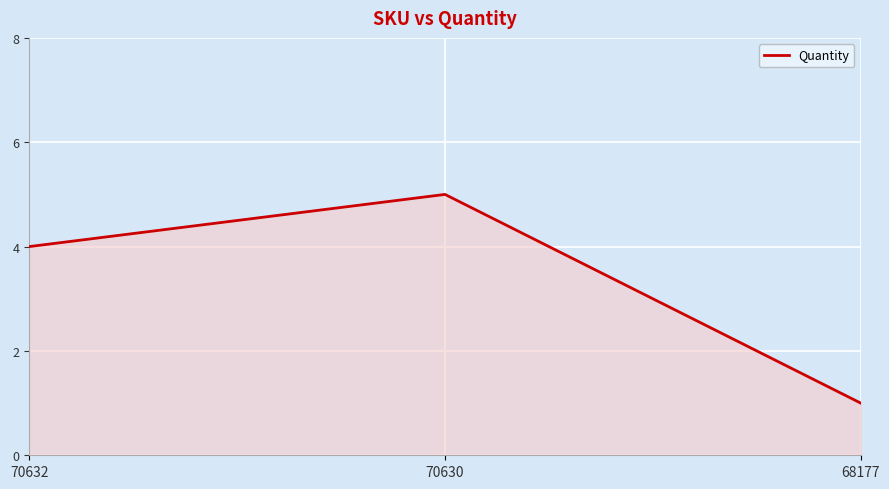

The value at 70630 is 5. True or false?

True